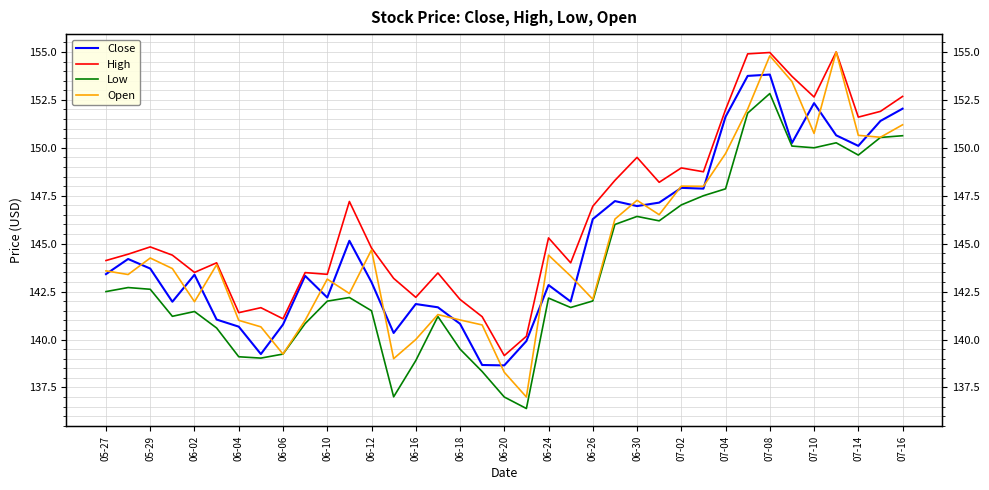

How many lines are shown in the chart?

4